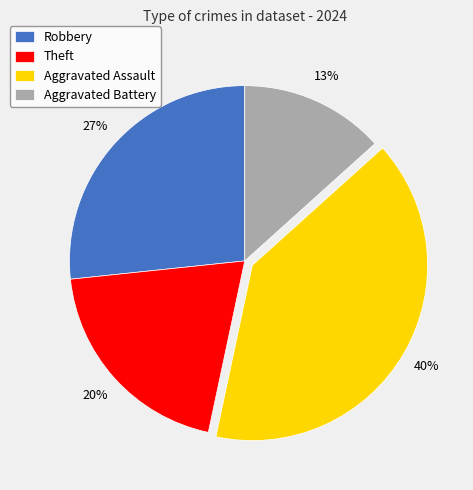

Does any single category account for the majority?

No